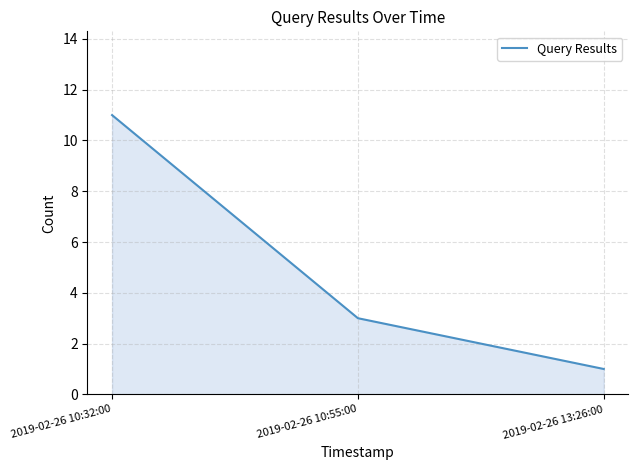

What position from the right is 2019-02-26 13:26:00?

1